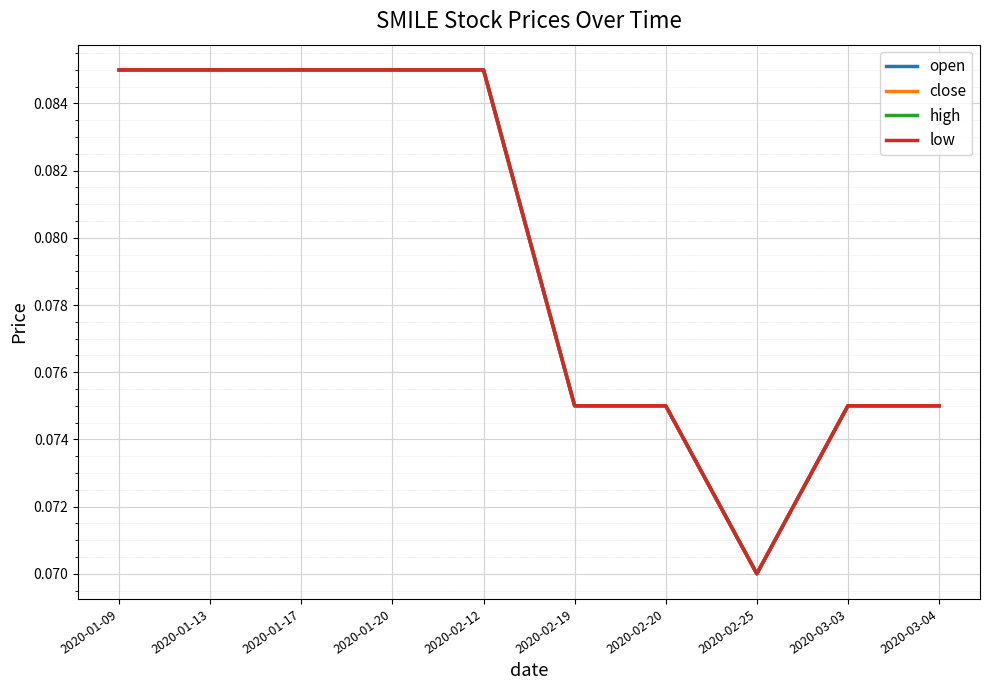

True or false: low and open intersect in this chart.

False